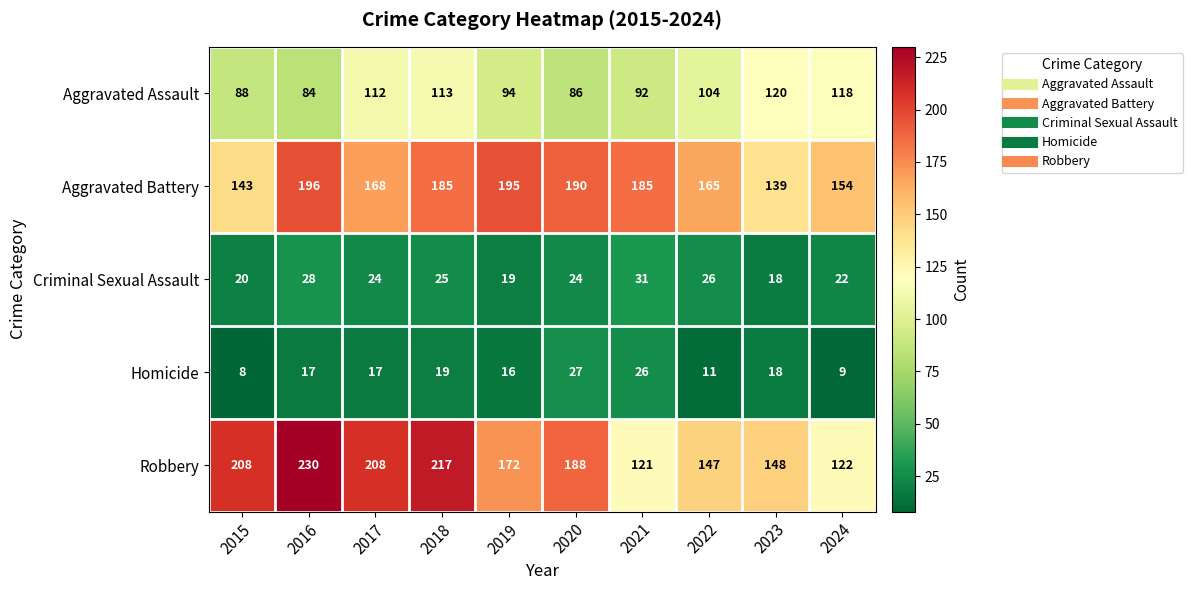

List the series in order of their peak value, lowest first.

Homicide, Criminal Sexual Assault, Aggravated Assault, Aggravated Battery, Robbery